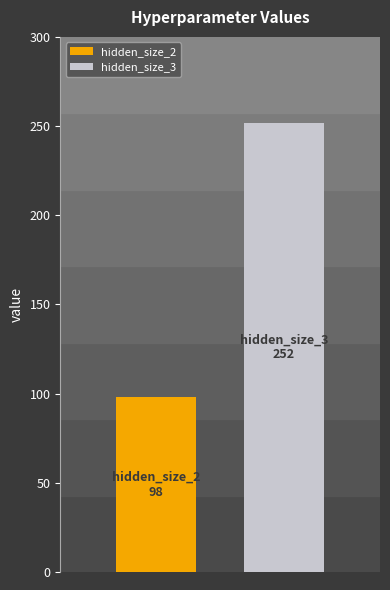

How many bars are there in total?

2